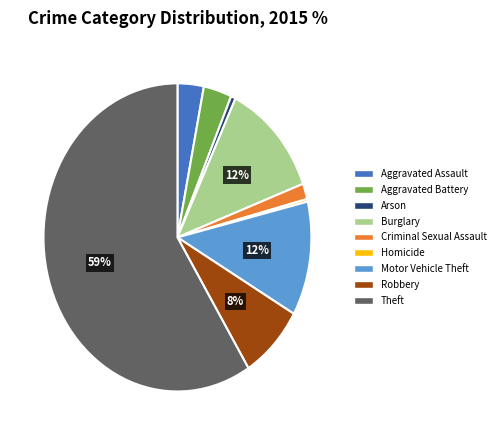

The Arson slice represents 8% of the pie. True or false?

False